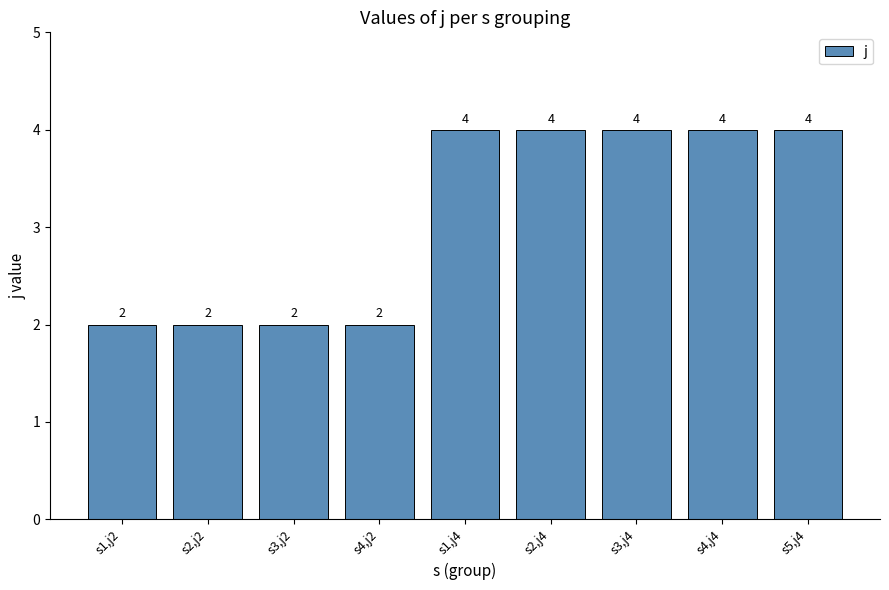

What is the label of the 6th bar from the left?

s2,j4